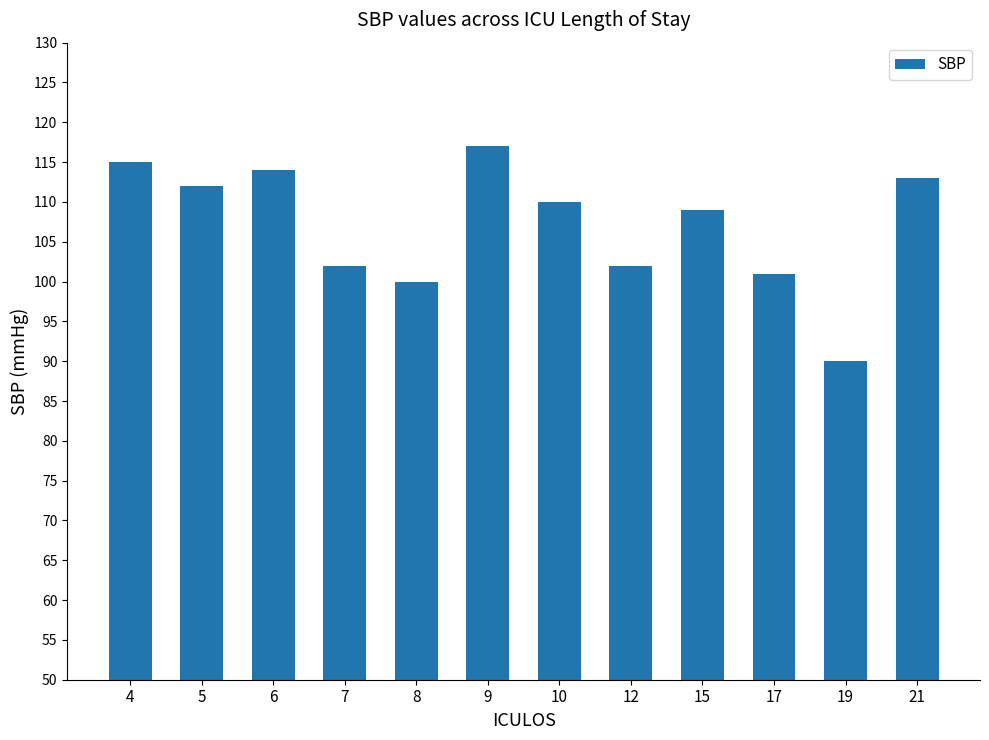

True or false: the data shows 102 at 7.

True